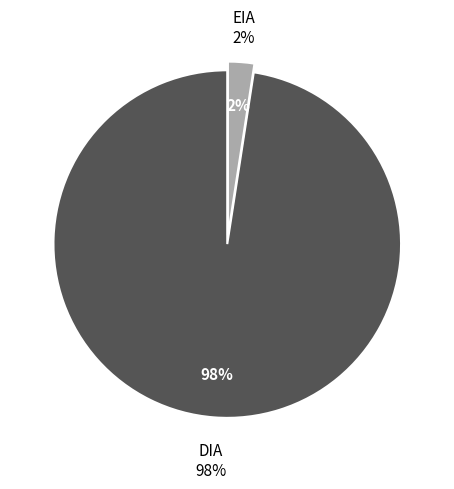

Count the number of slices in the pie.

2